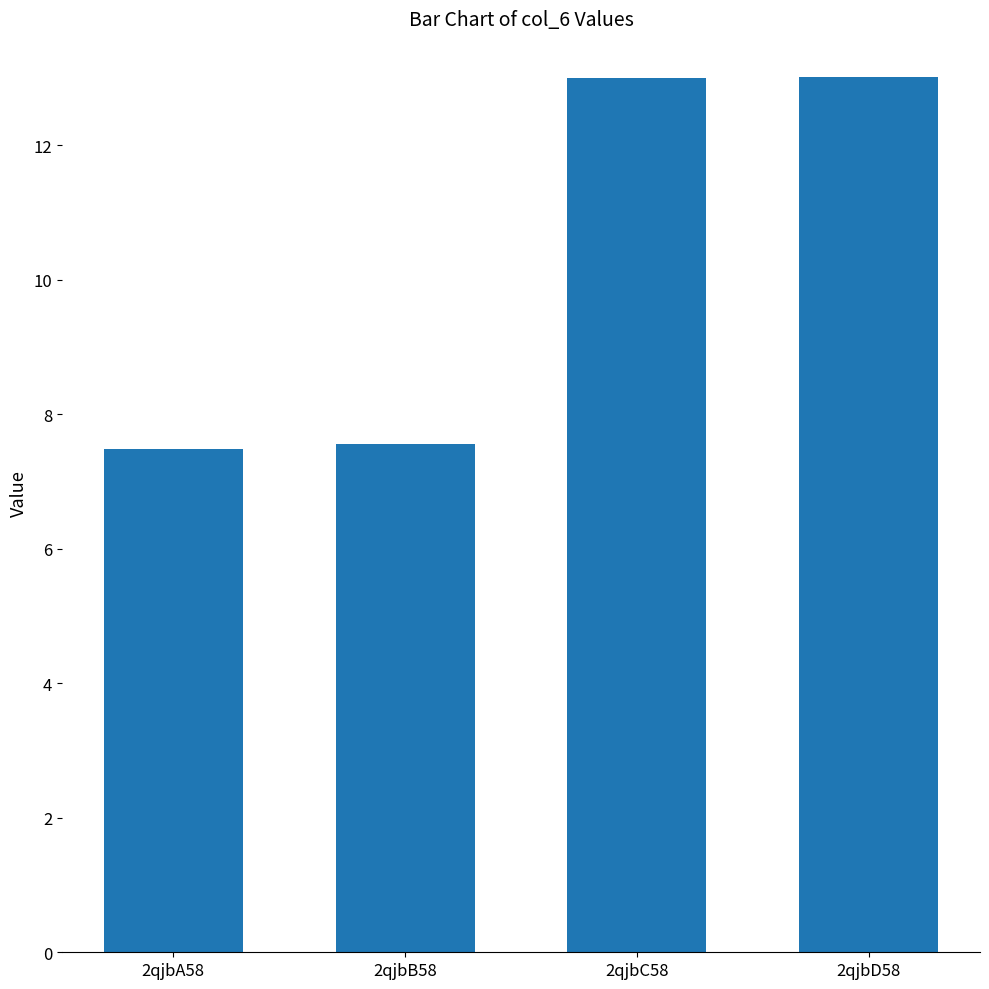

Count the number of data series in this chart.

1